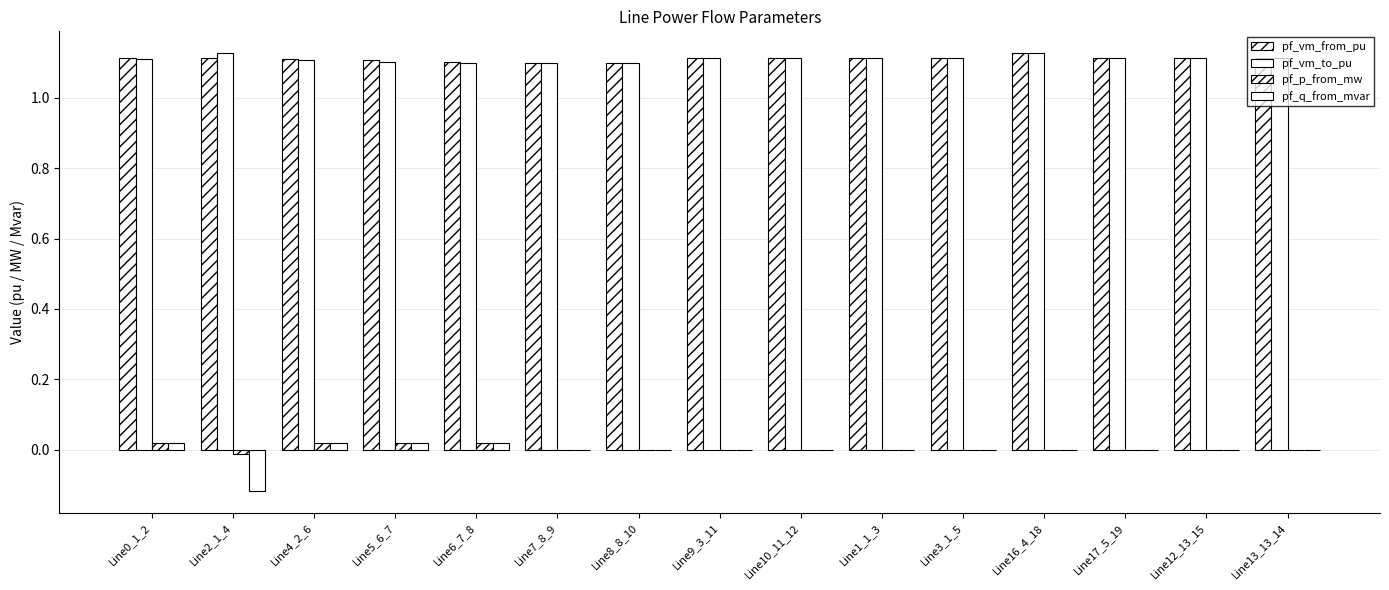

How many series are shown in this chart?

4